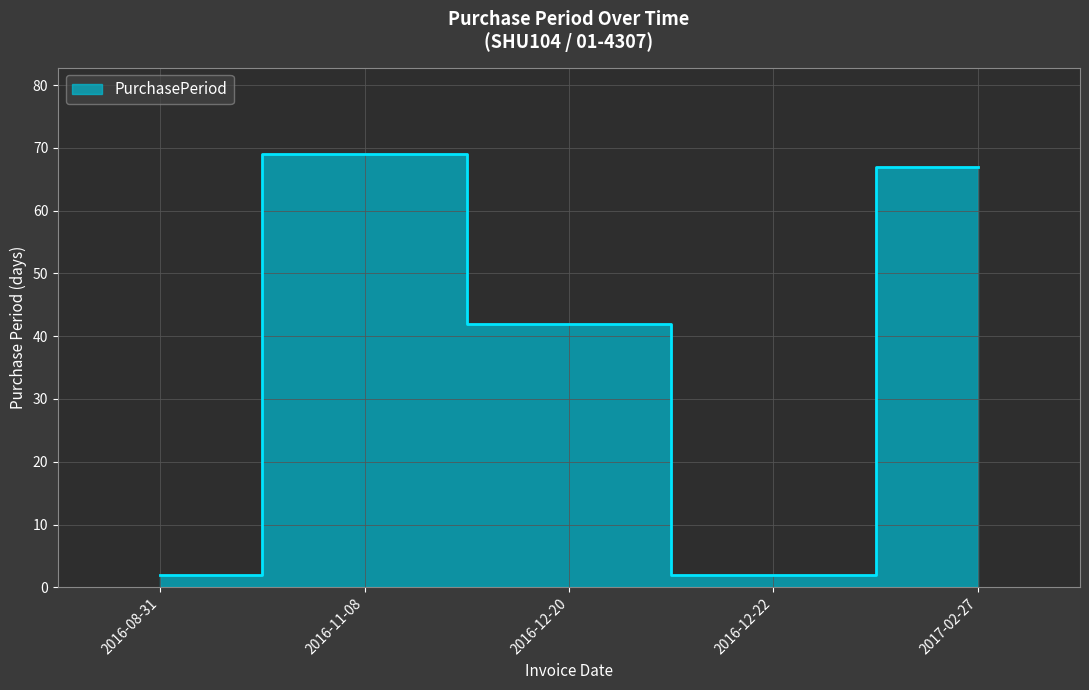

Reading left to right, extract all data points from this chart.

2	69	42	2	67